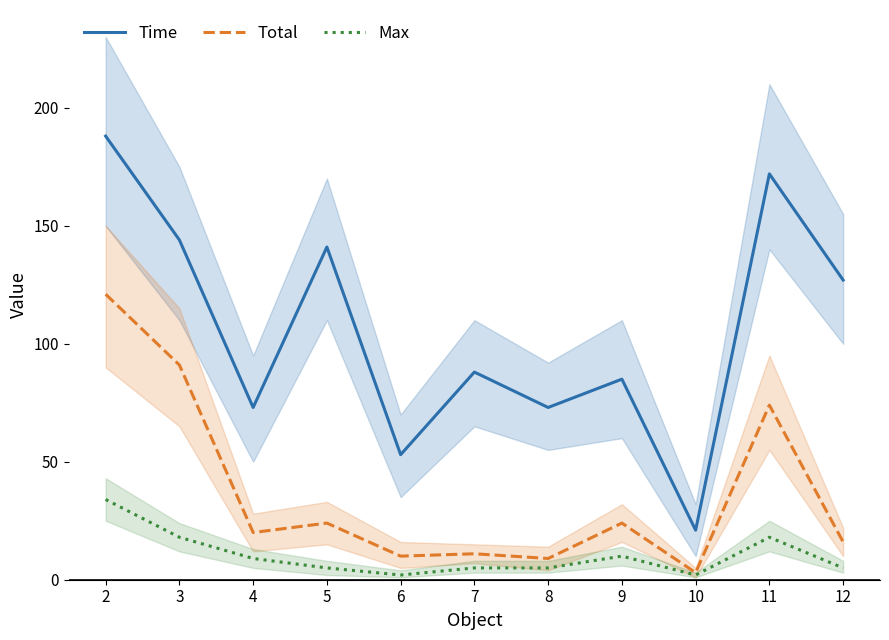

The Total series shows 6 at 7. True or false?

False